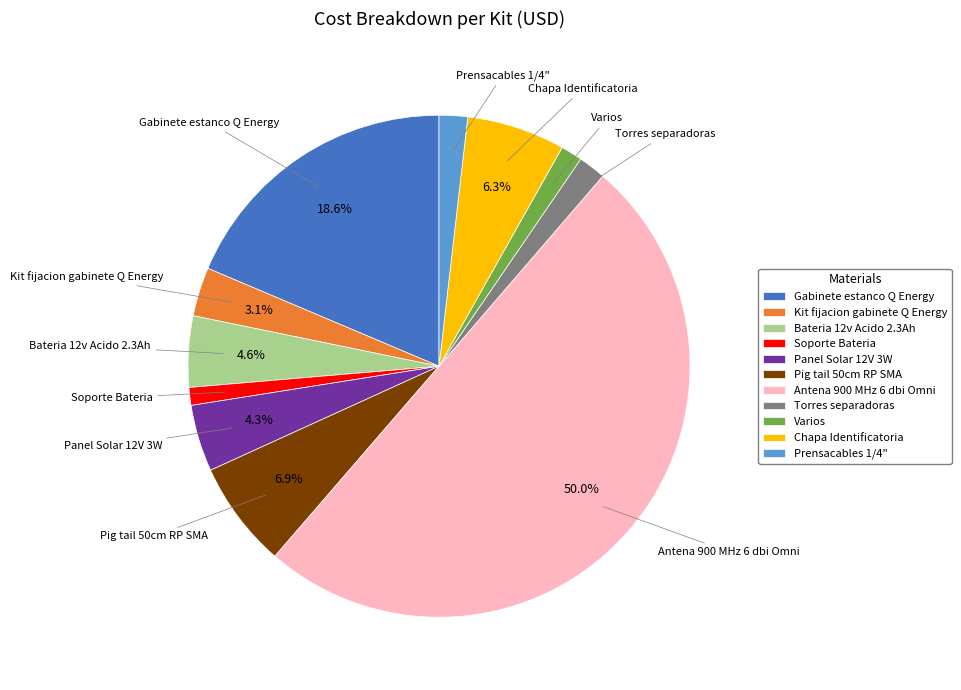

What is the majority slice?

Antena 900 MHz 6 dbi Omni